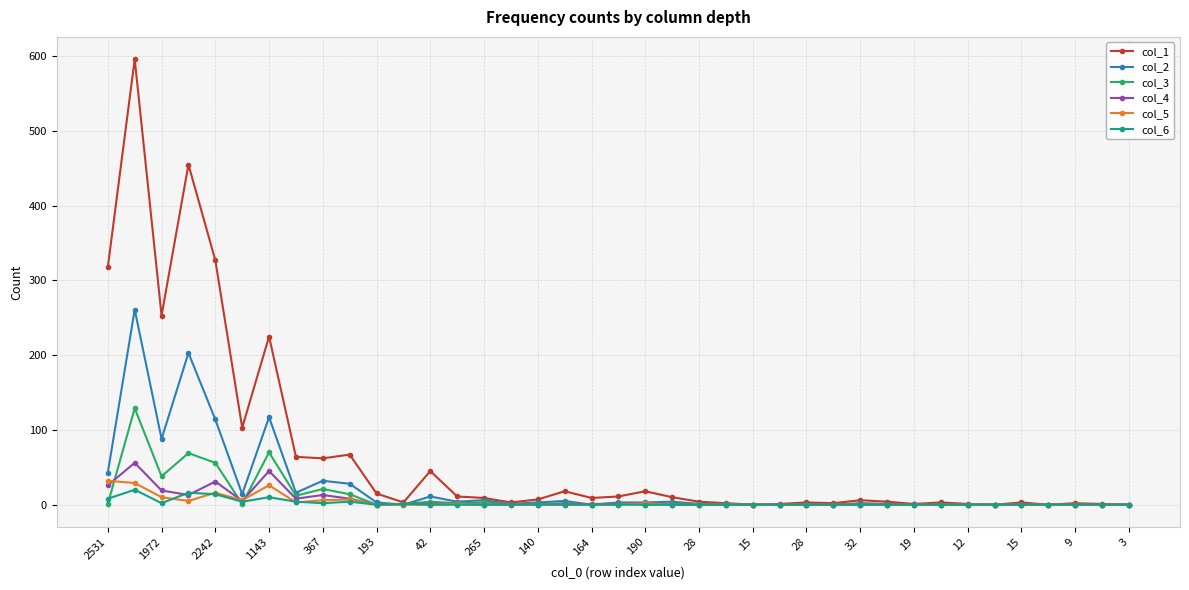

List the series in order of their peak value, lowest first.

col_6, col_5, col_4, col_3, col_2, col_1